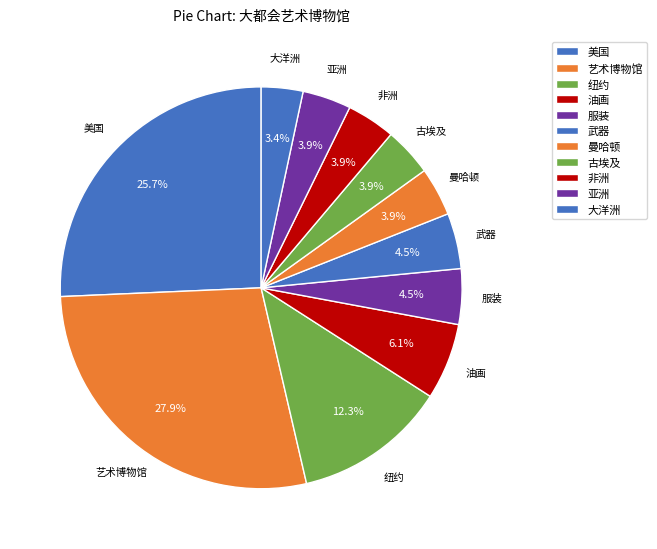

Count the number of slices in the pie.

11